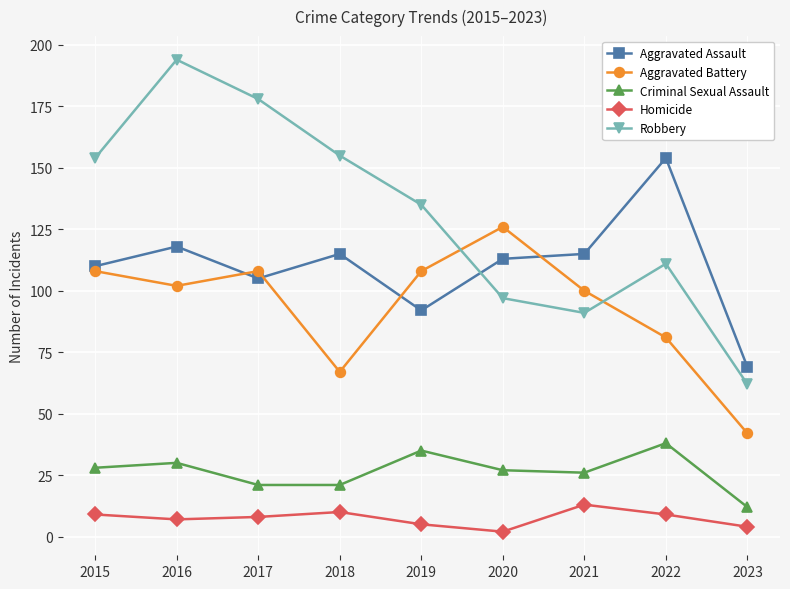

True or false: Criminal Sexual Assault and Aggravated Assault intersect in this chart.

False